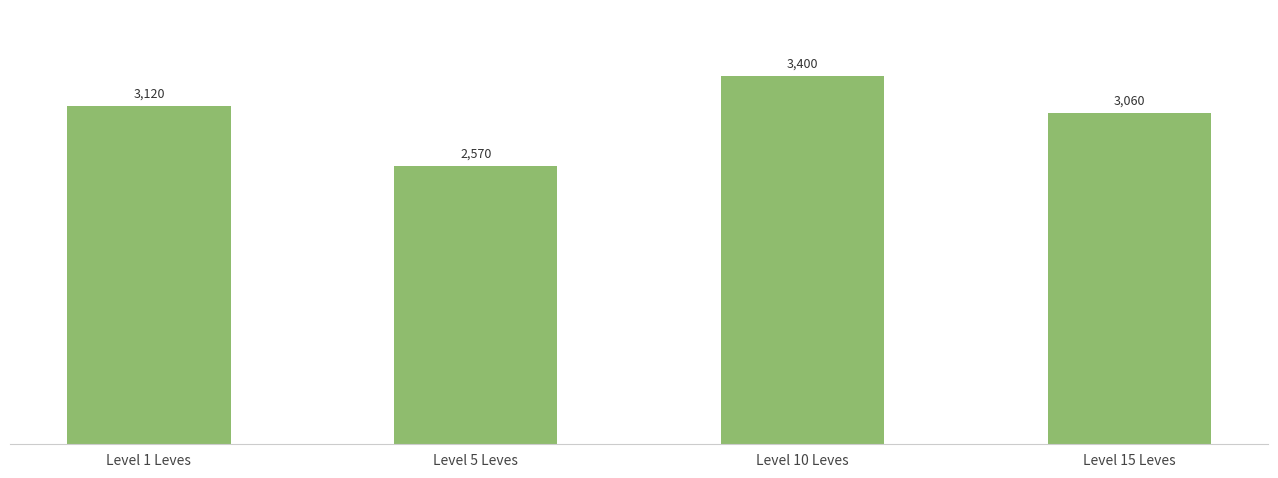

Reading left to right, transcribe all the data shown in this chart.

Level 1 Leves=3120	Level 5 Leves=2570	Level 10 Leves=3400	Level 15 Leves=3060